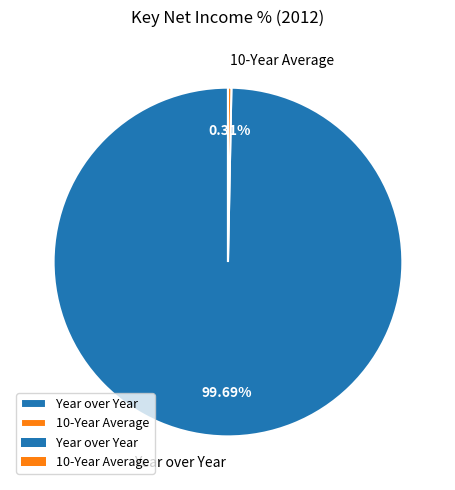

To the nearest percent, what percentage of the pie is Year over Year?

100%